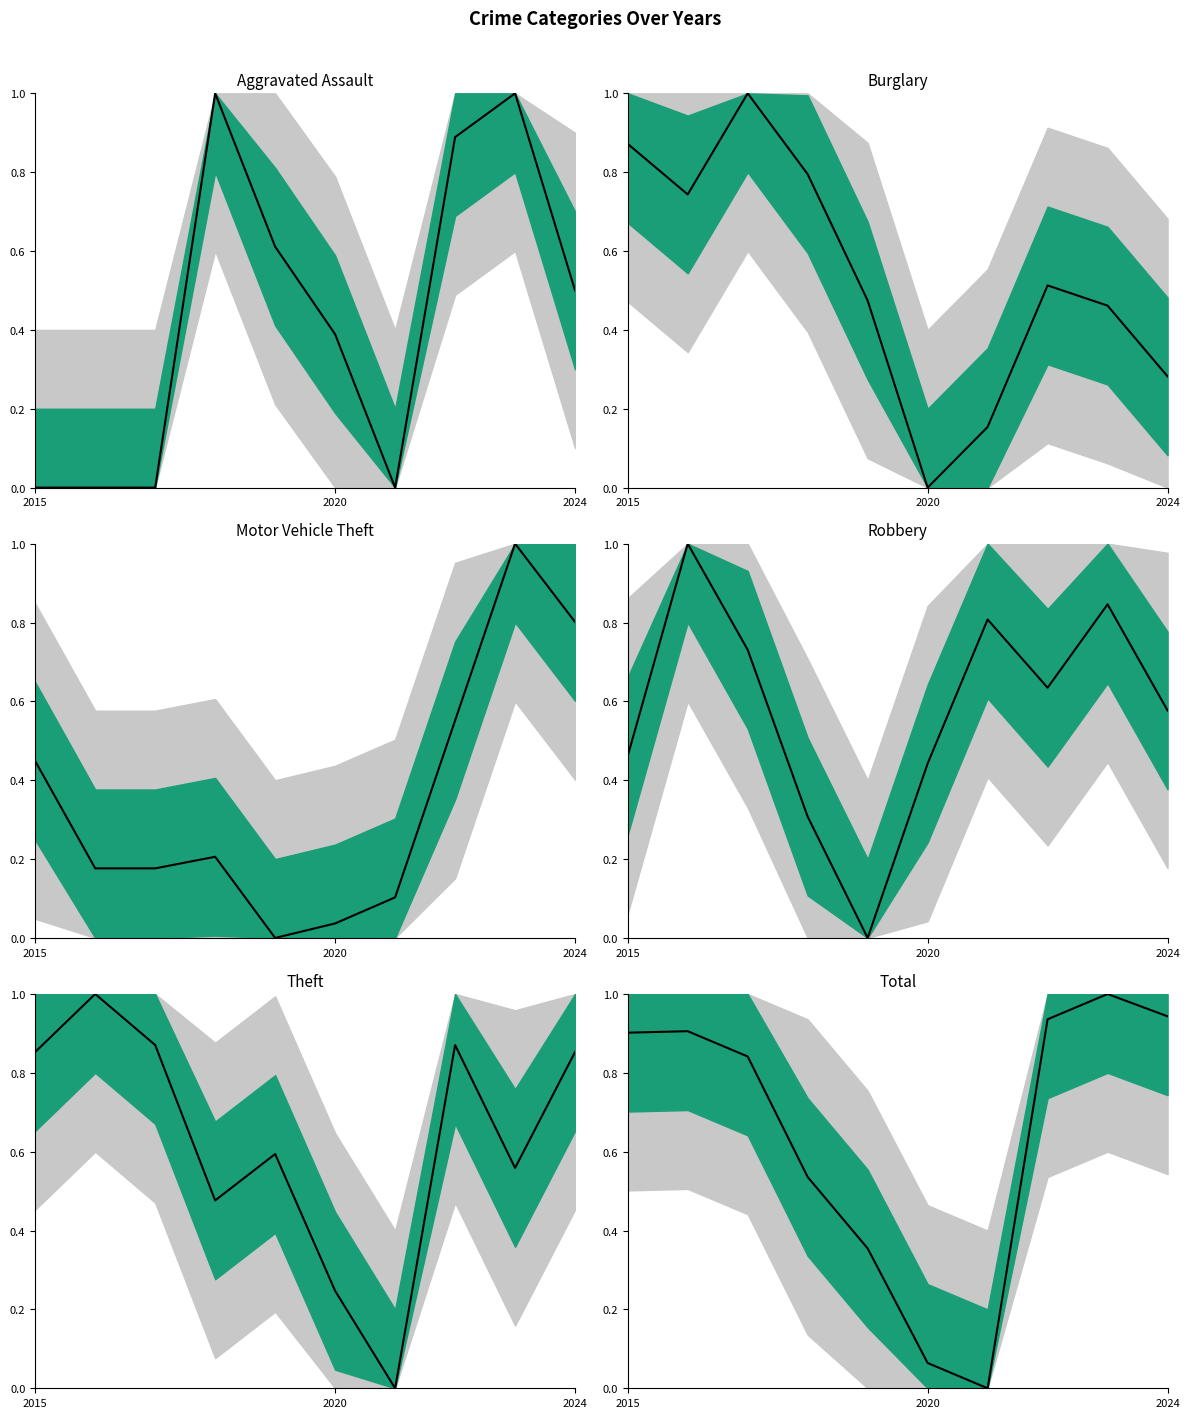

True or false: Burglary and Theft intersect in this chart.

True